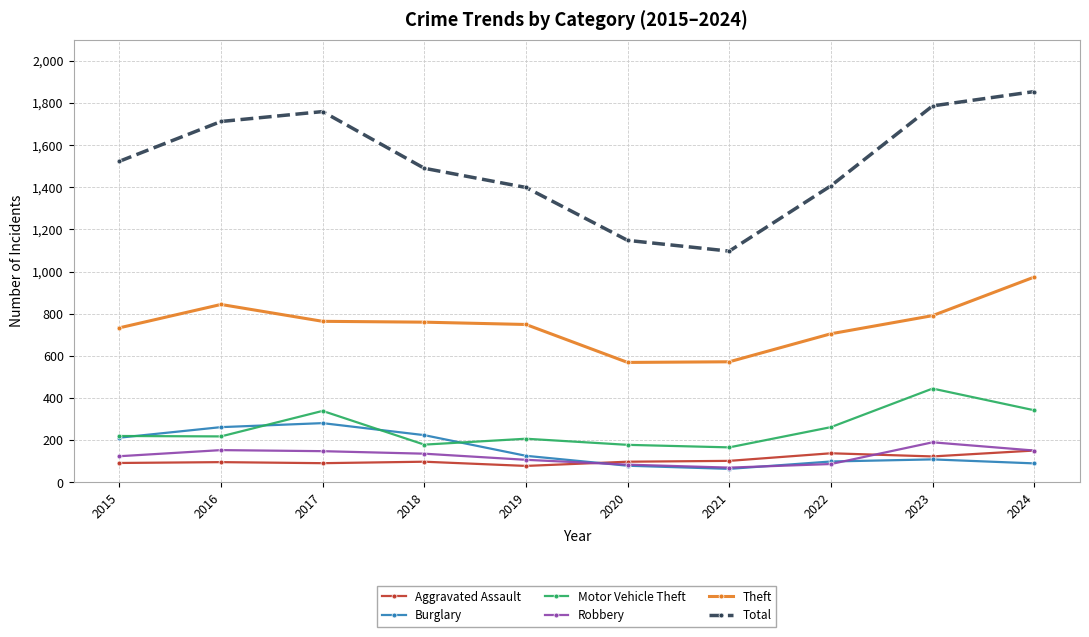

What is the lowest value of the Aggravated Assault series?

78